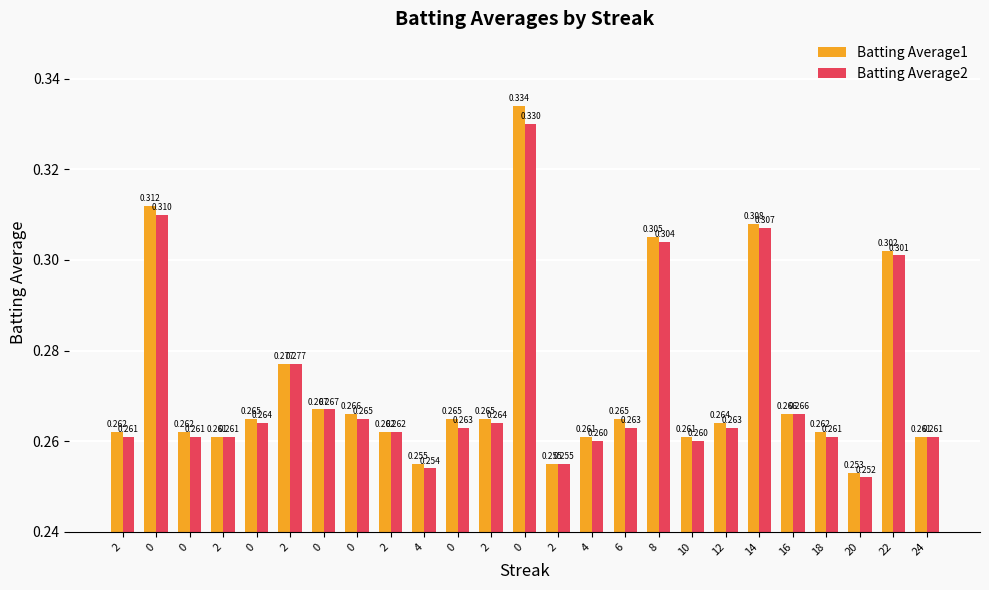

What is the average value of the Batting Average2 series?

0.3